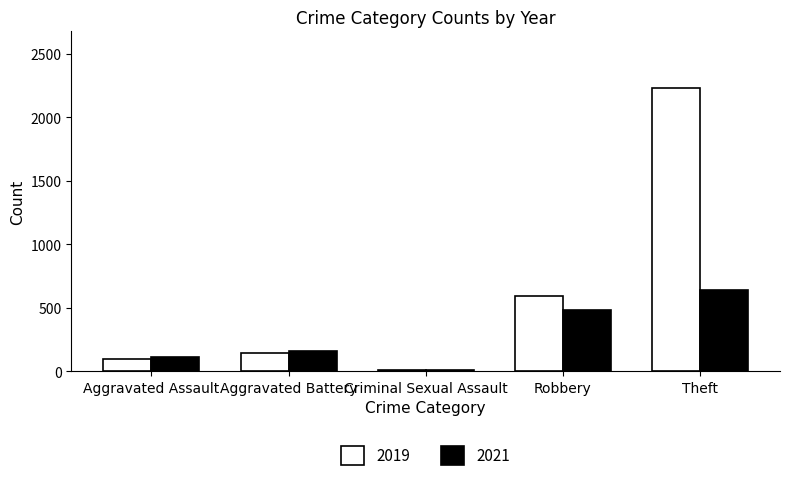

What is the maximum value shown in the chart?

2230